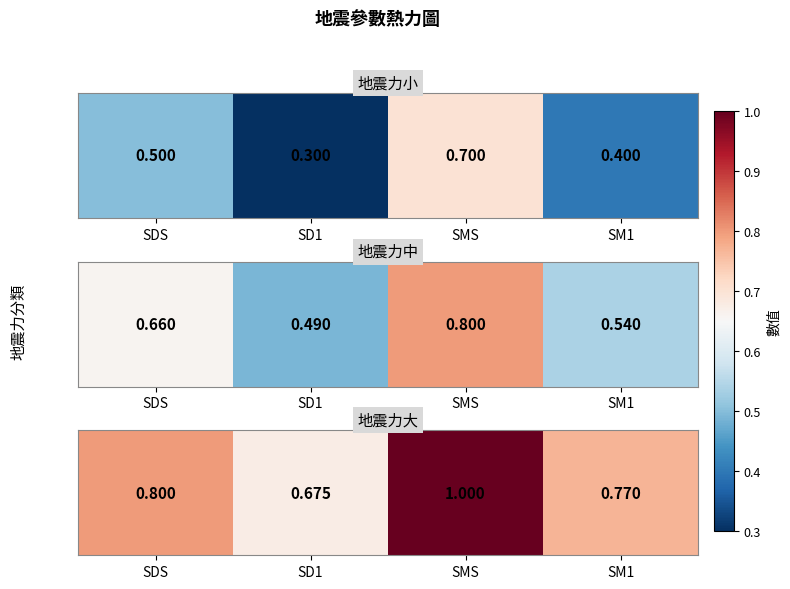

What is the difference between the values at SMS and SDS?

0.2